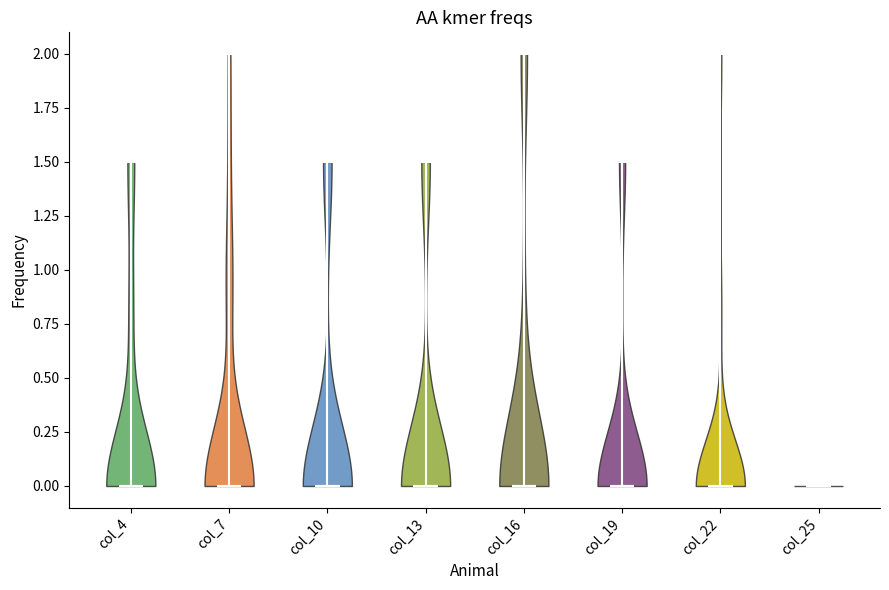

Reading left to right, read every violin against the y-axis: where its median line is, and the lowest and highest points it reaches. The values are not printed on the chart, so give them approximately, as read against the axis.

col_4: median line 0.0, lowest point 0.0, highest point 1.5
col_7: median line 0.0, lowest point 0.0, highest point 2.0
col_10: median line 0.0, lowest point 0.0, highest point 1.5
col_13: median line 0.0, lowest point 0.0, highest point 1.5
col_16: median line 0.0, lowest point 0.0, highest point 2.0
col_19: median line 0.0, lowest point 0.0, highest point 1.5
col_22: median line 0.0, lowest point 0.0, highest point 2.0
col_25: median line 0.0, lowest point 0.0, highest point 0.0